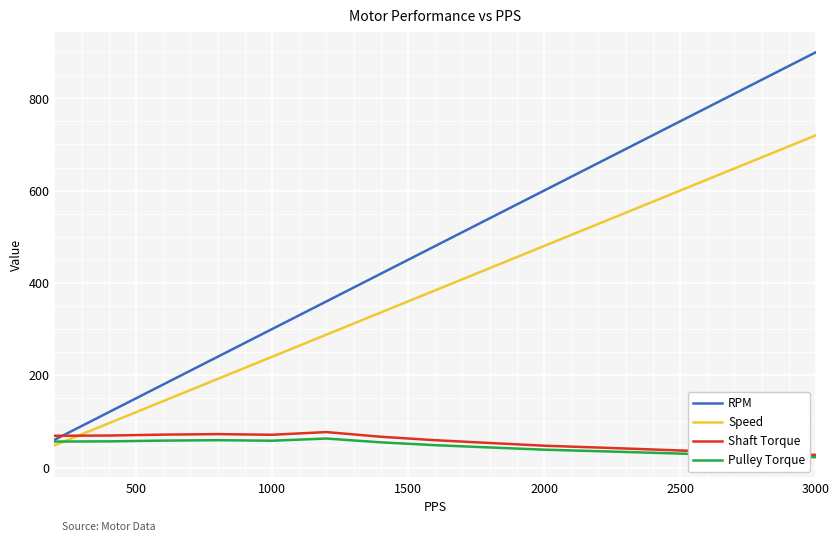

How many lines are shown in the chart?

4